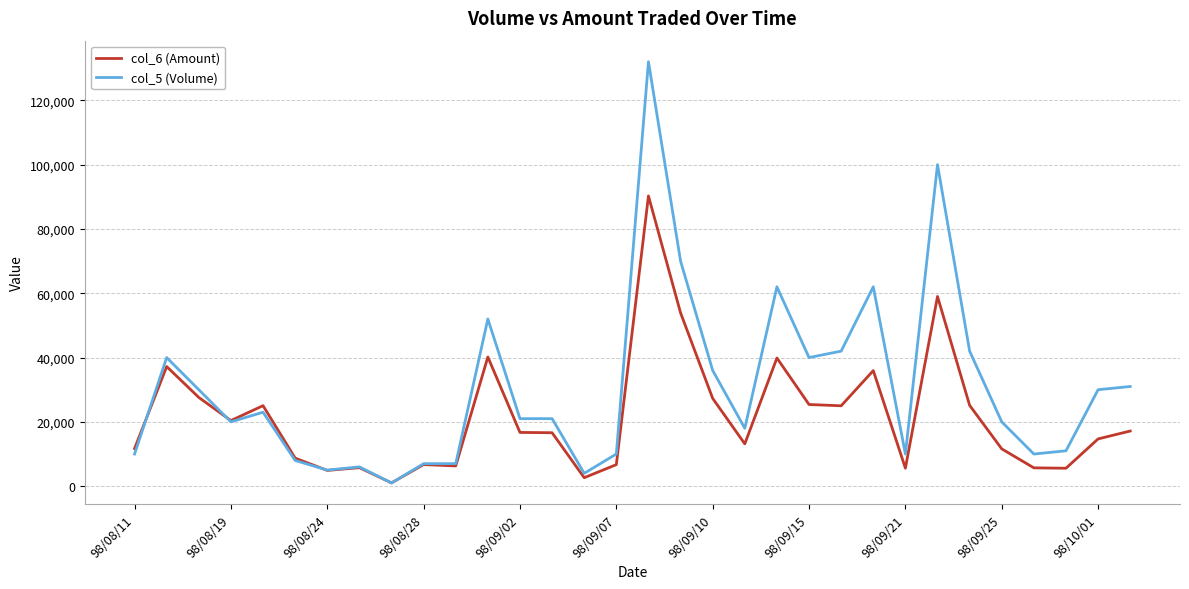

Which series has the widest spread of values?

col_5 (Volume)